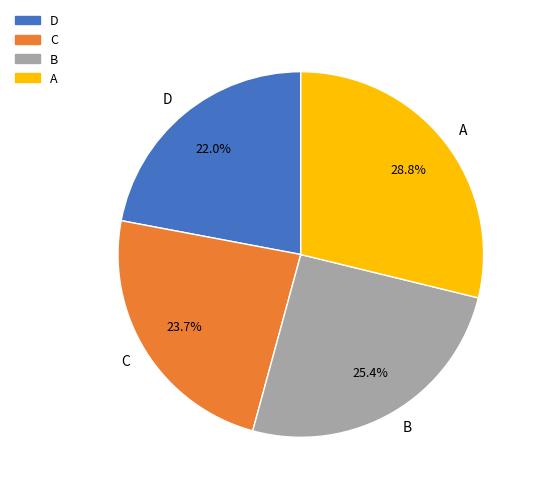

Rank the categories by value from highest to lowest.

A, B, C, D